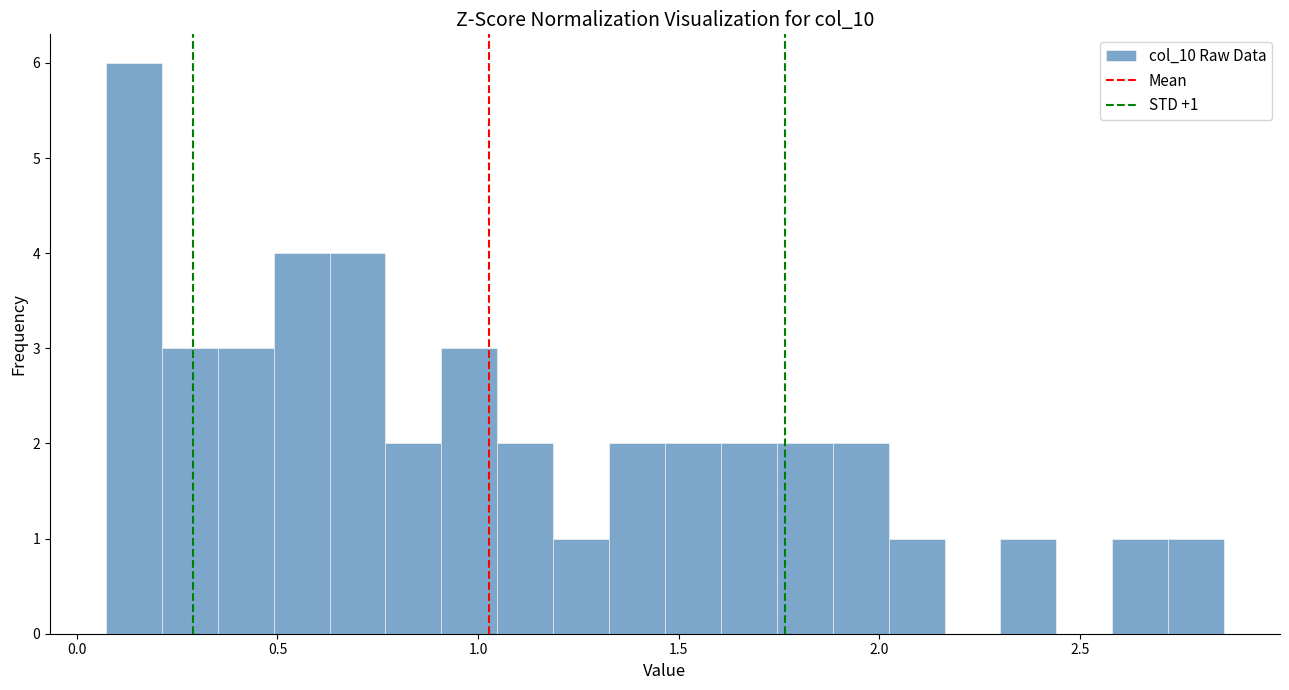

Around what value on the x-axis is the tallest bar? Give the approximate position of its centre, as read against the axis.

0.15